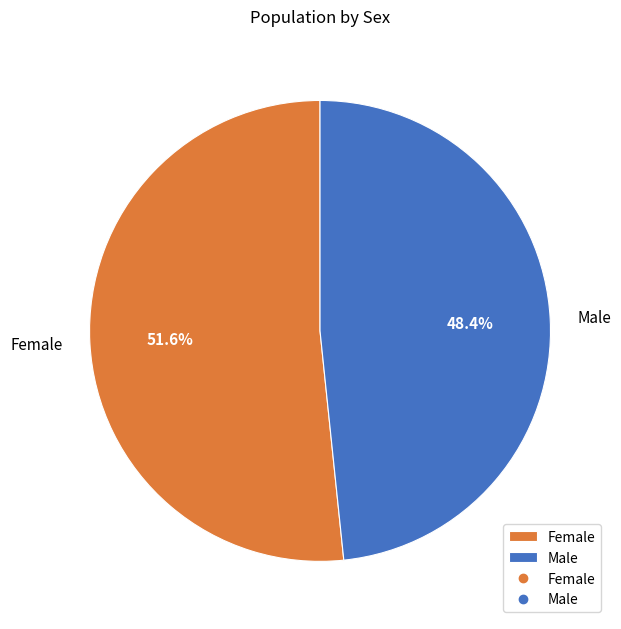

The Female slice represents 65% of the pie. True or false?

False